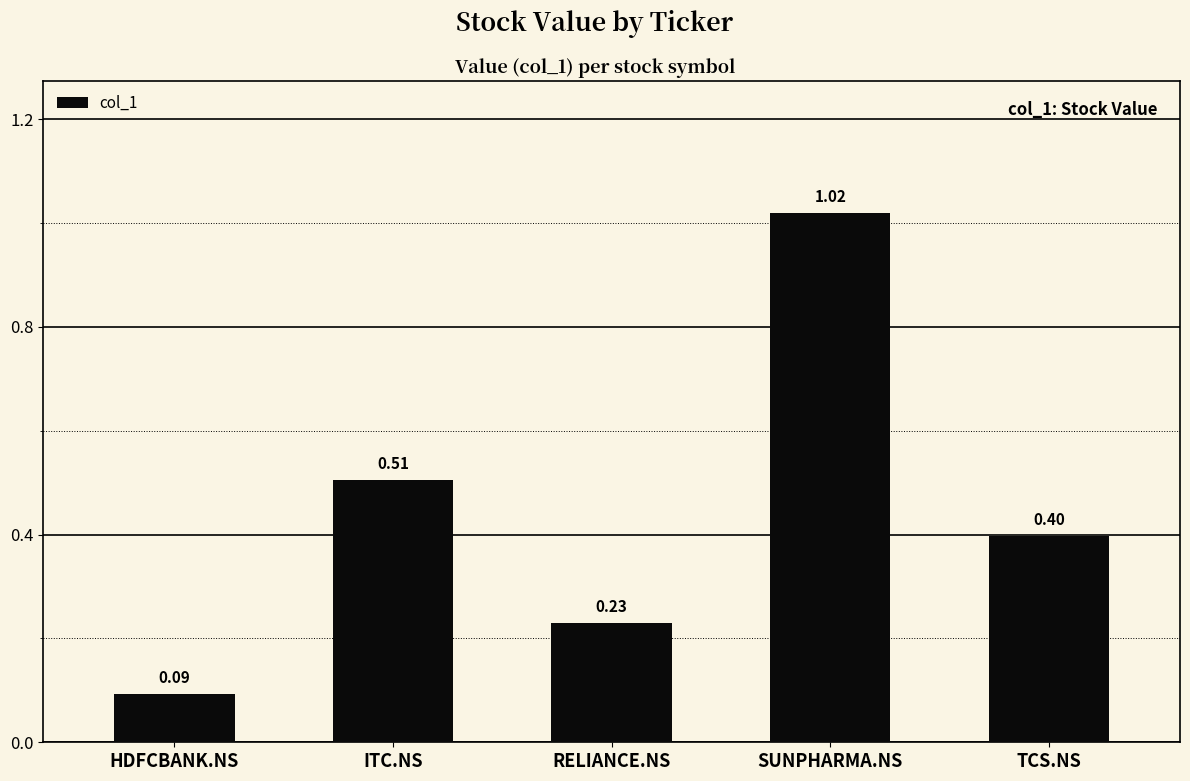

List the labels in order of value, smallest first.

HDFCBANK.NS, RELIANCE.NS, TCS.NS, ITC.NS, SUNPHARMA.NS